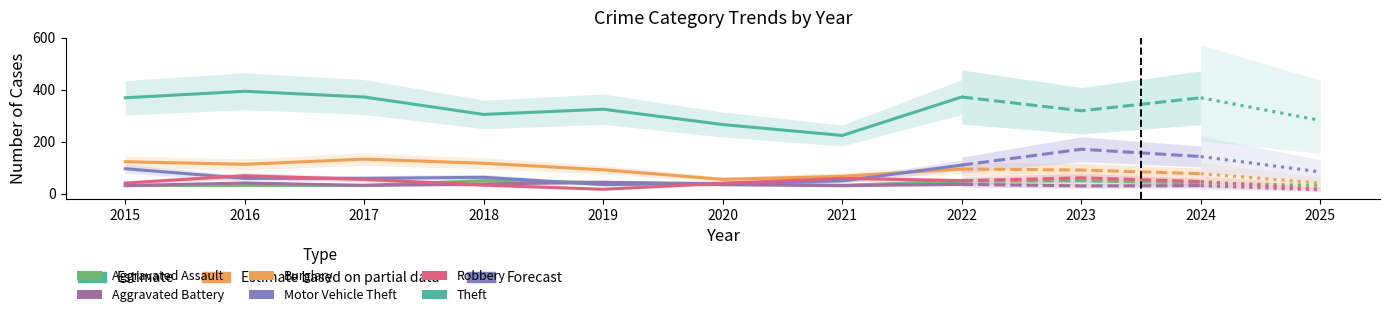

At which label does Aggravated Assault reach its minimum?

2015